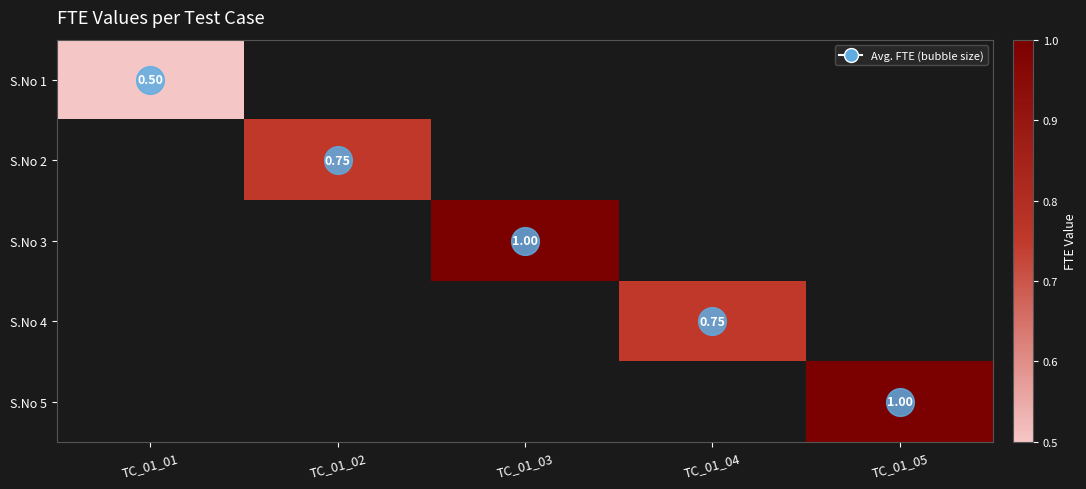

The value of S.No 3 at TC_01_03 is 1.5. True or false?

False